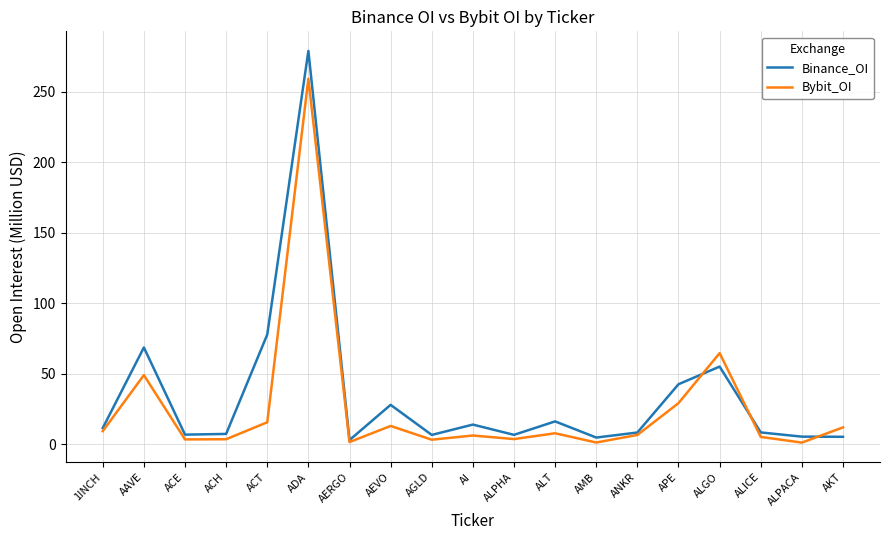

What is the difference between the second highest and minimum values in the Bybit_OI series?

63.4